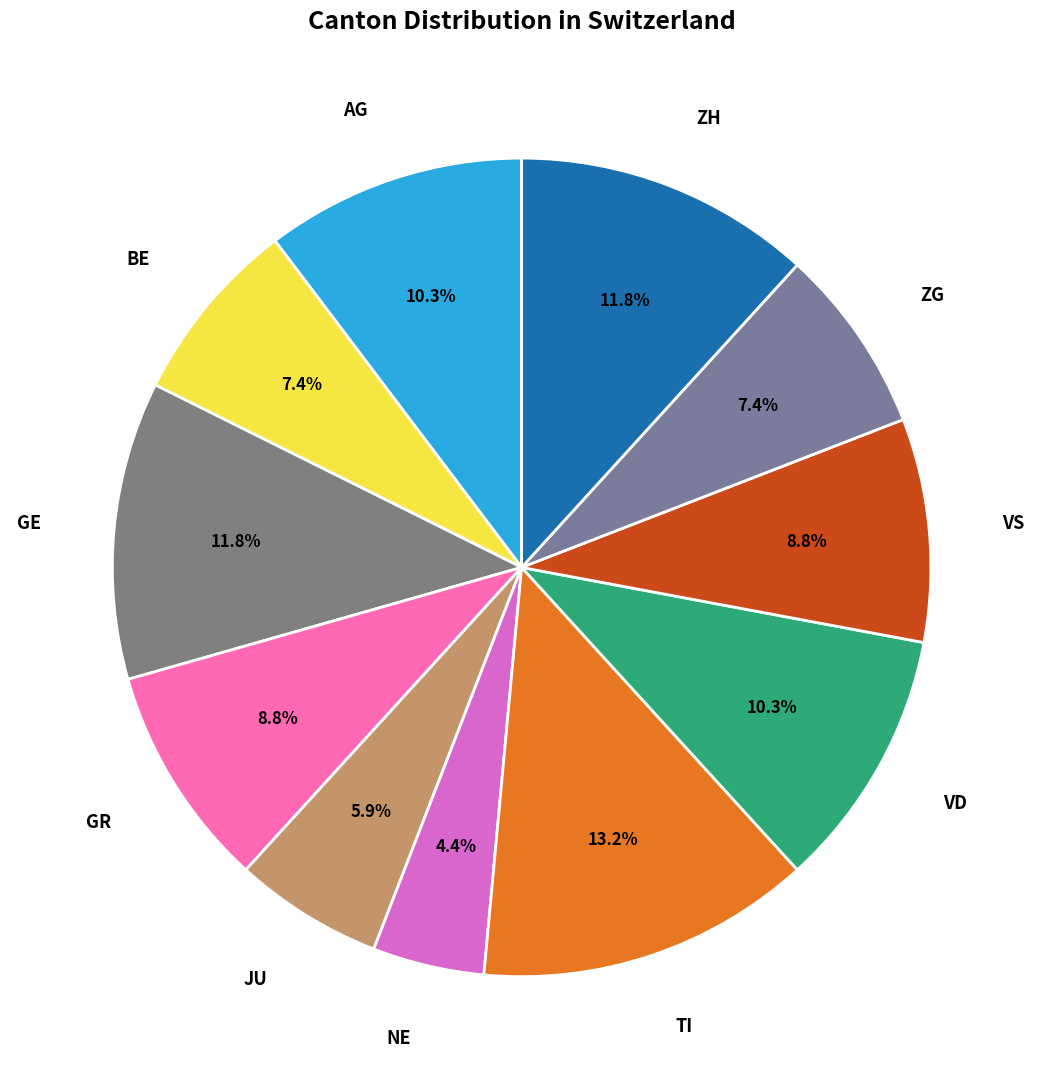

To the nearest percent, what percentage of the pie is VD?

10%